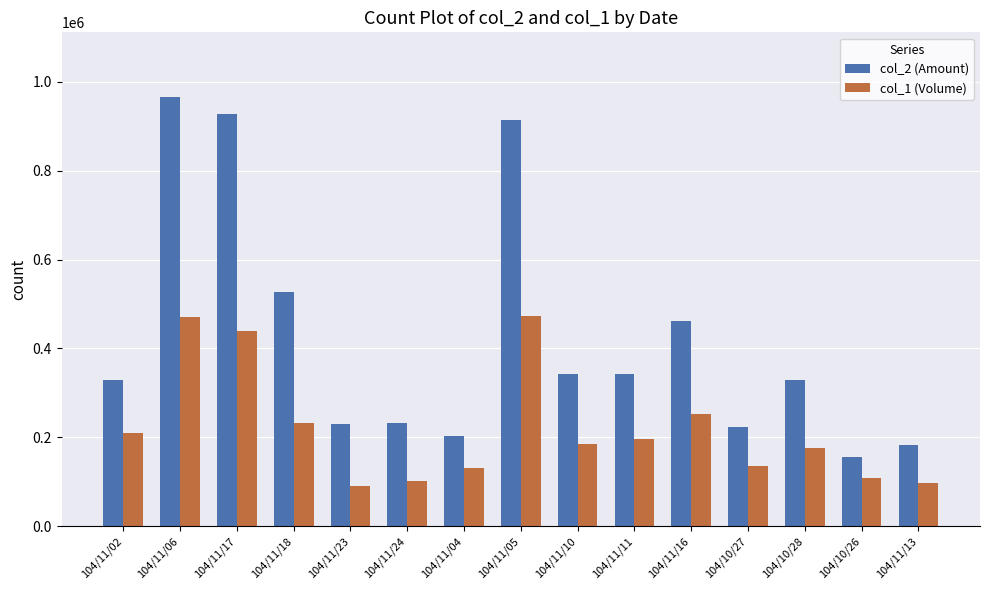

What is the spread (max minus min) of values at 104/11/11?

146040